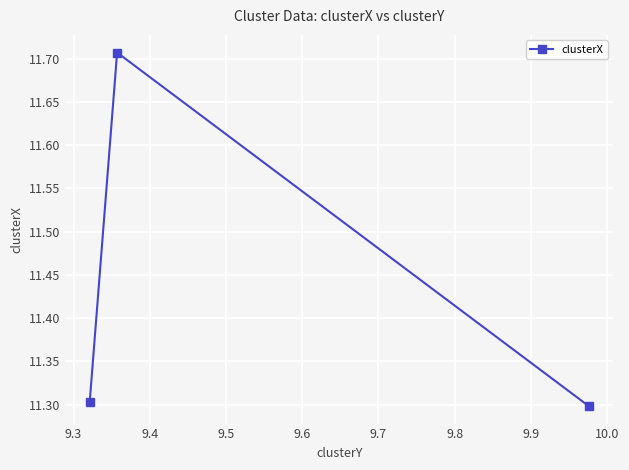

Count the values in the range 11 to 12.

3